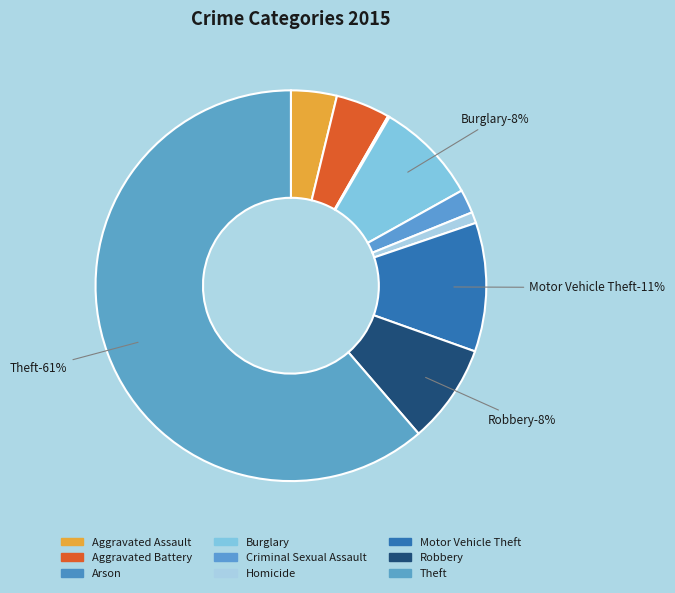

Is the sum of Burglary and Robbery greater than half?

No